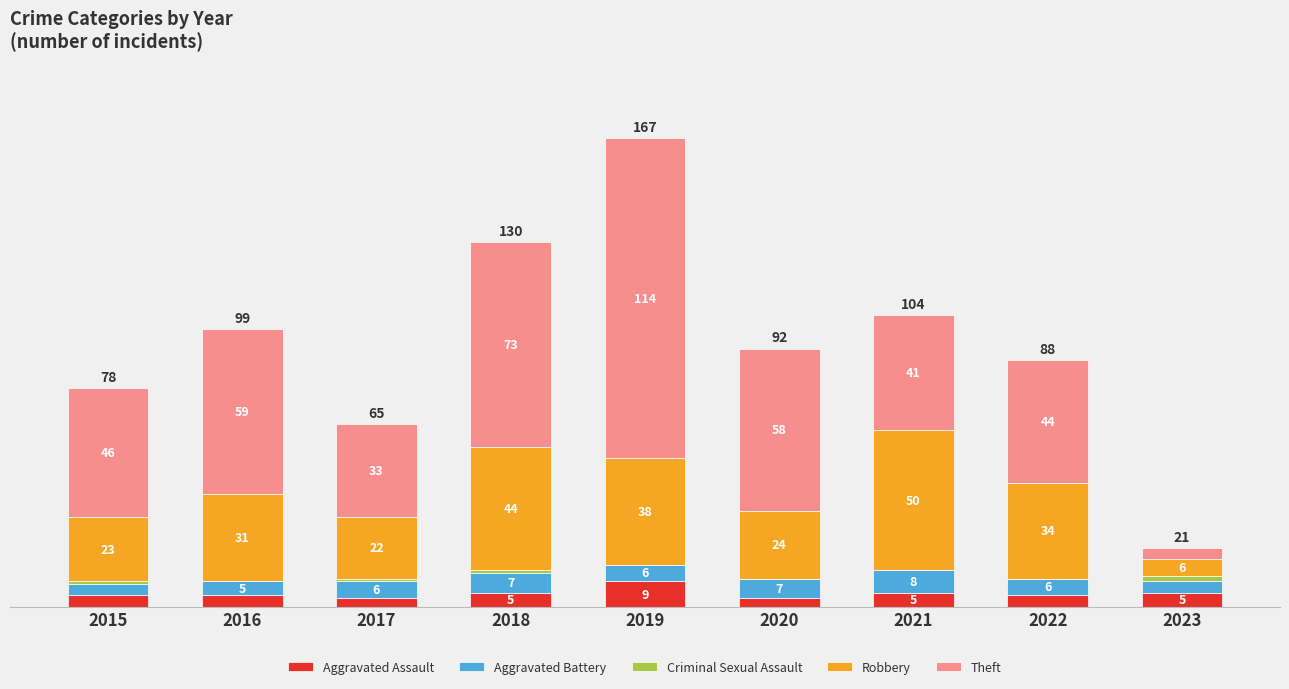

The Theft series shows 72 at 2019. True or false?

False